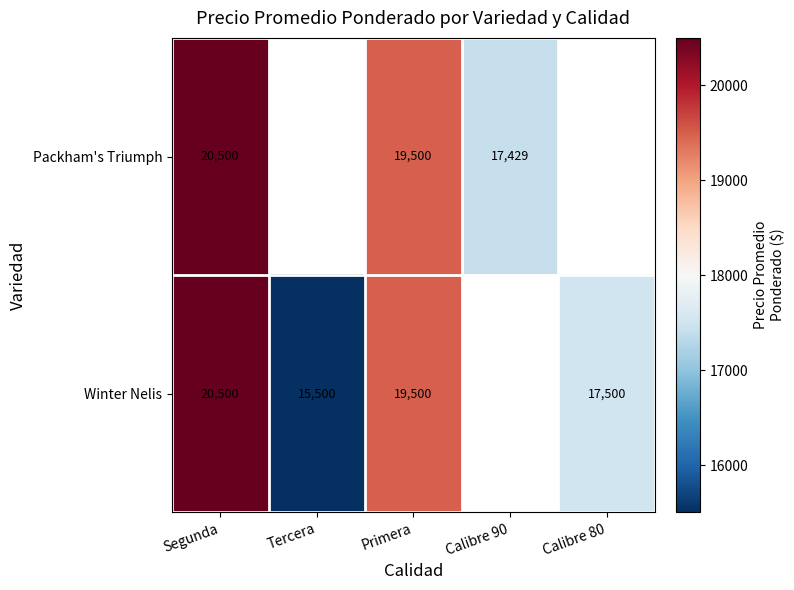

What is the difference between the Winter Nelis values at Tercera and Calibre 80?

2000